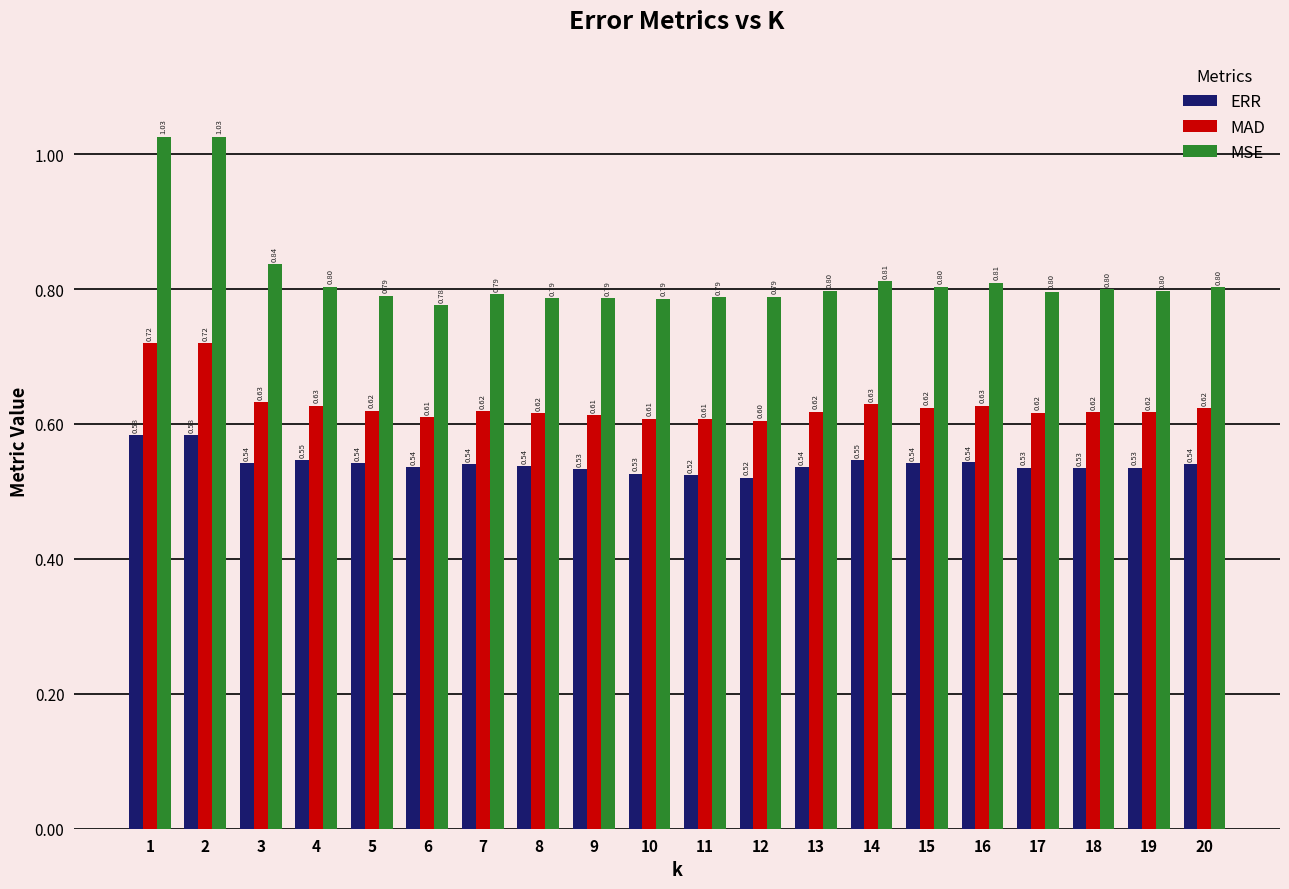

What is the value of the MSE bar at the 20th from the left?

0.8